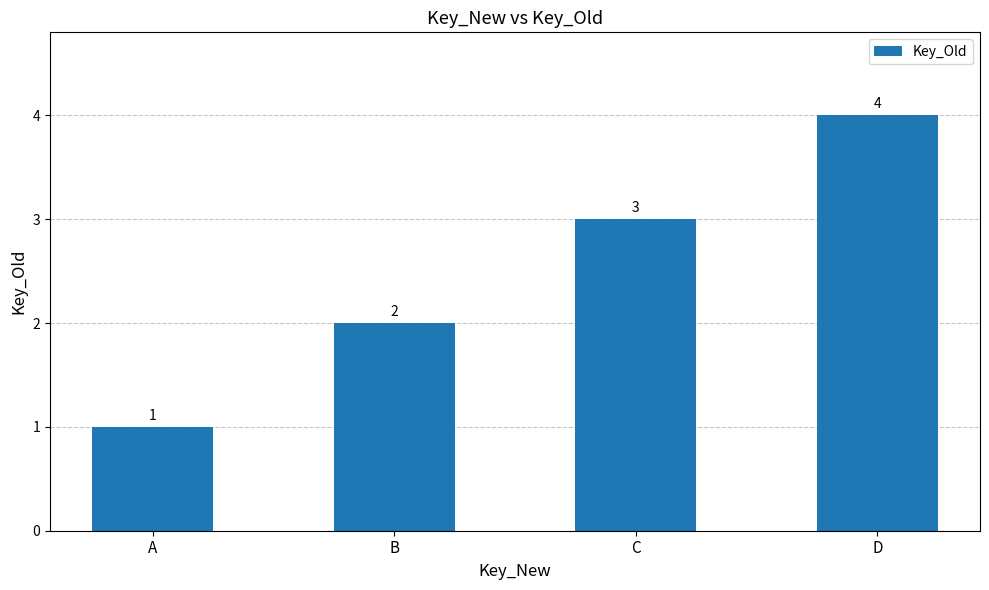

Reading left to right, transcribe all the data shown in this chart.

1	2	3	4